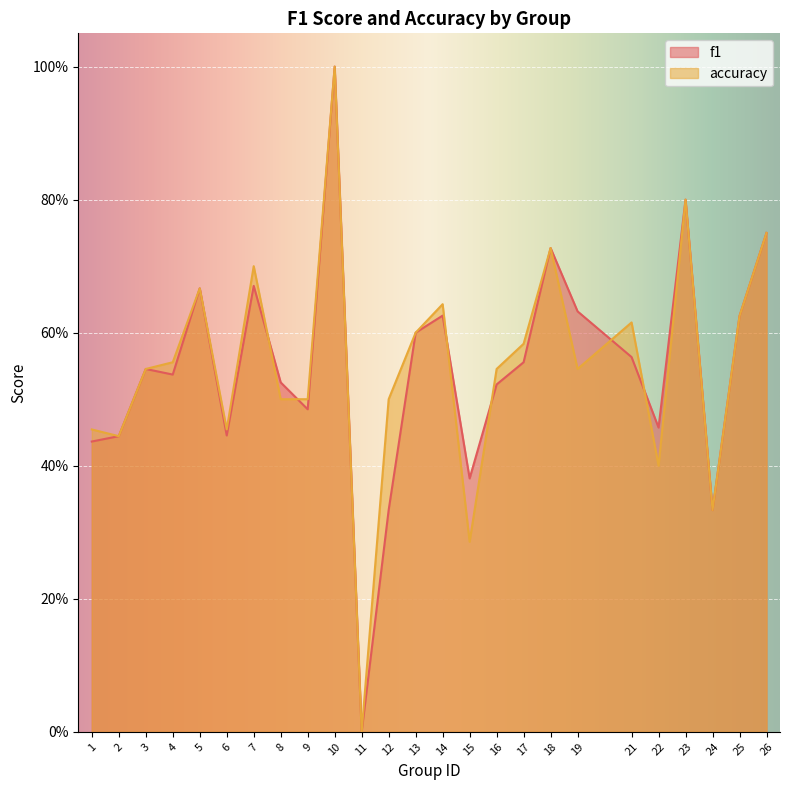

Where do accuracy and f1 first cross each other?

7 and 8